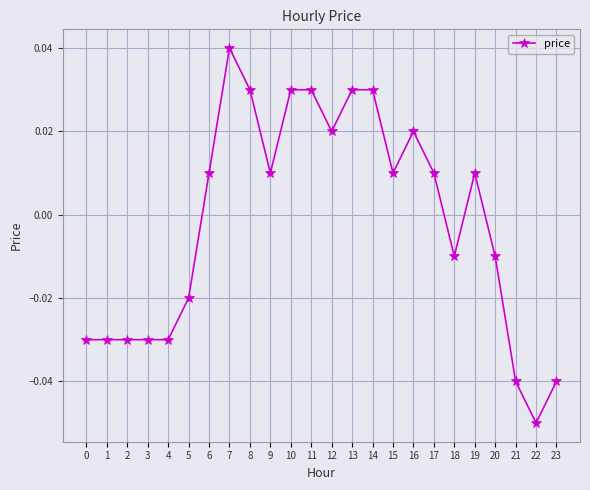

Is it true that the value at 4 is -0.1?

False